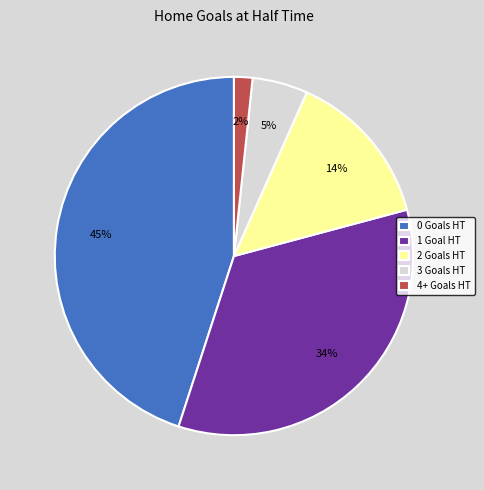

What percentage is the 3 Goals HT slice, to the nearest percent?

5%